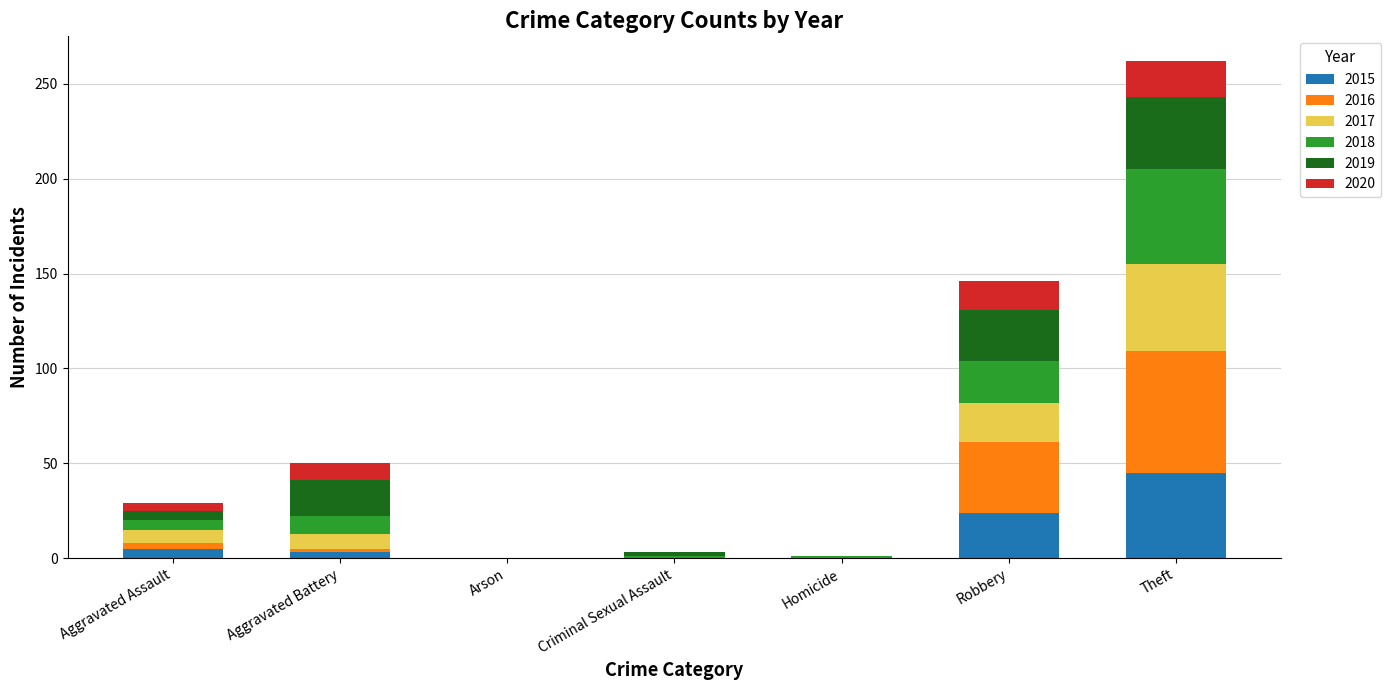

At which category is the sum across all series the highest?

Theft